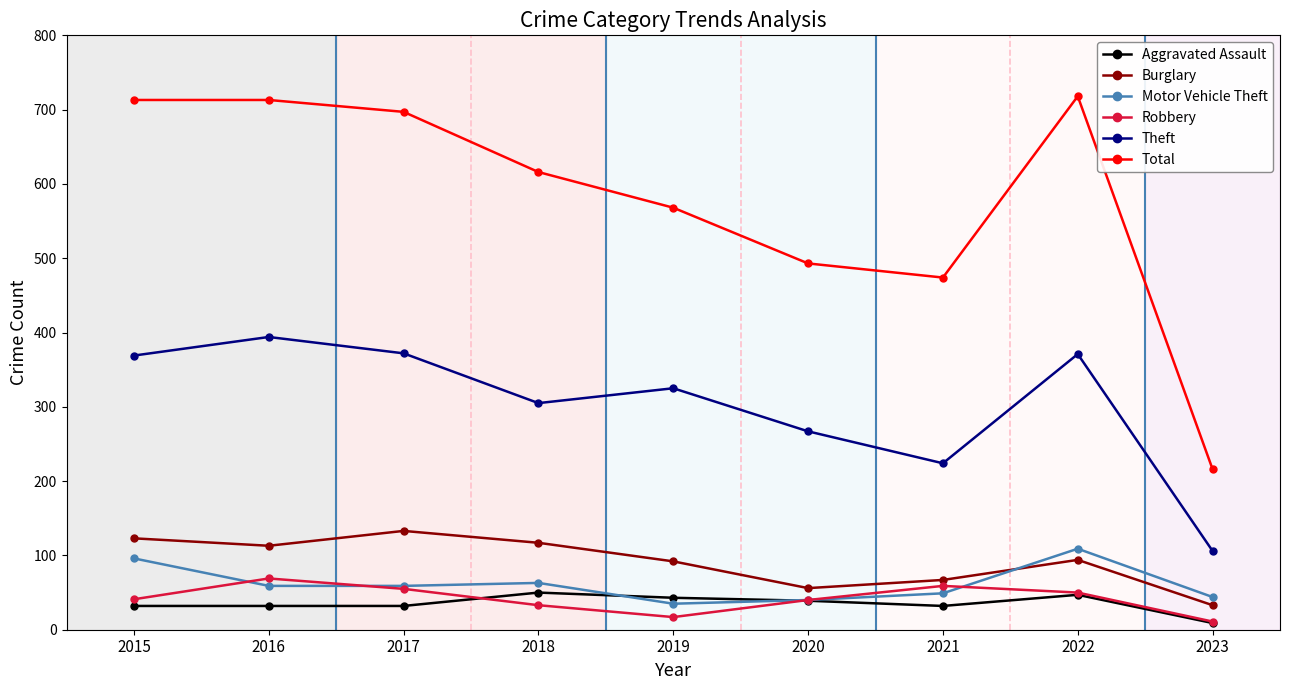

True or false: Aggravated Assault has more than 1 interior local peaks.

True